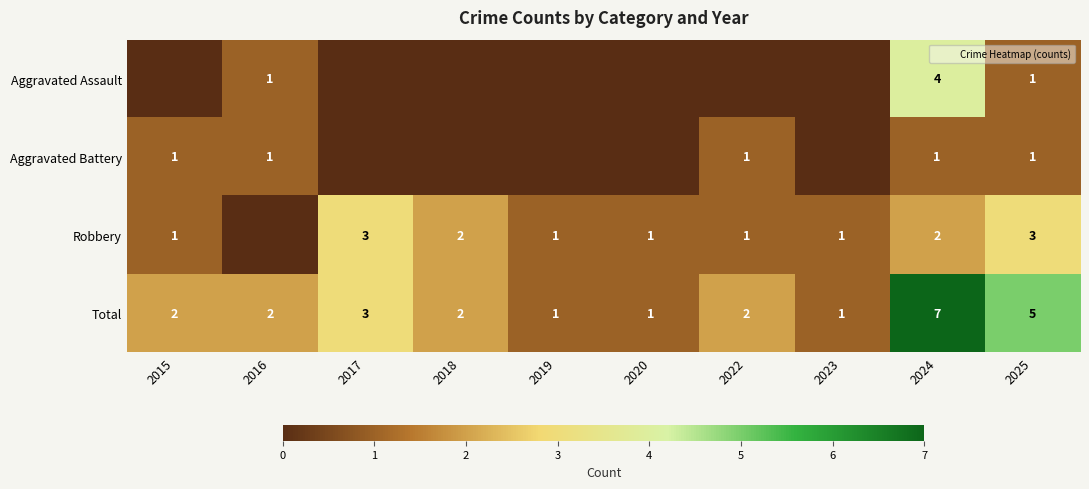

Between 2015 and 2025, which series saw the biggest shift?

Total